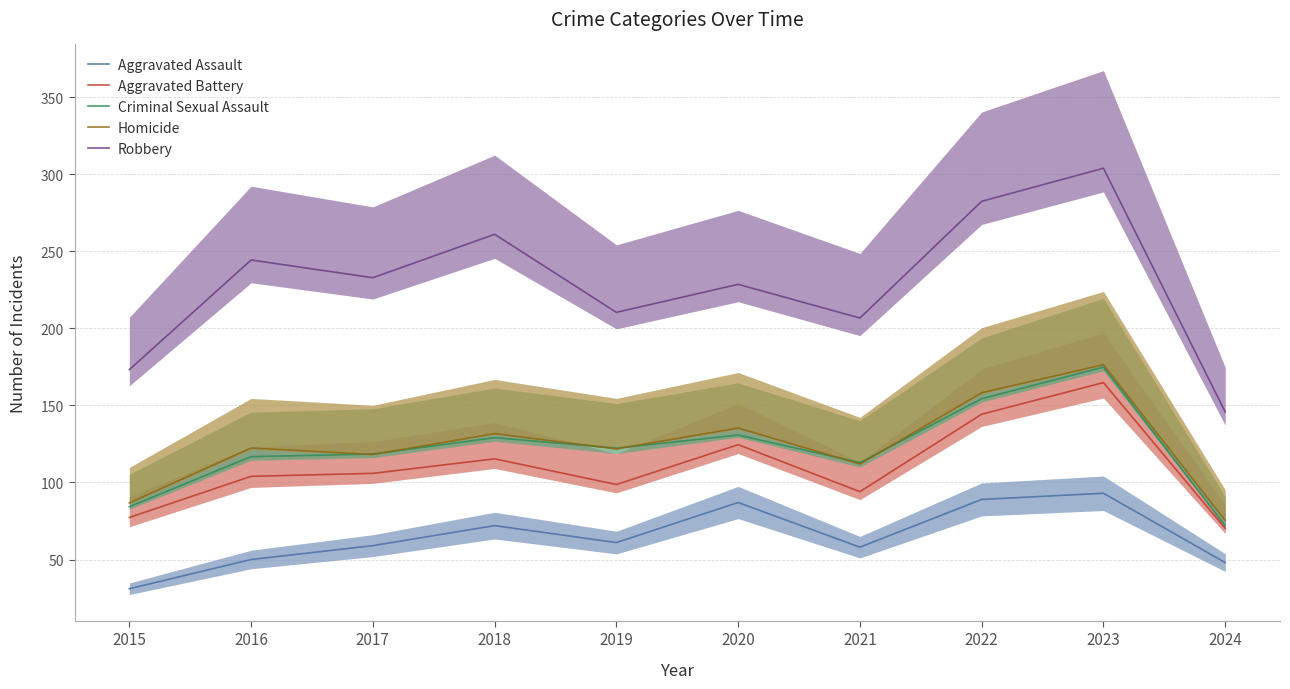

How many distinct data groups are displayed?

5